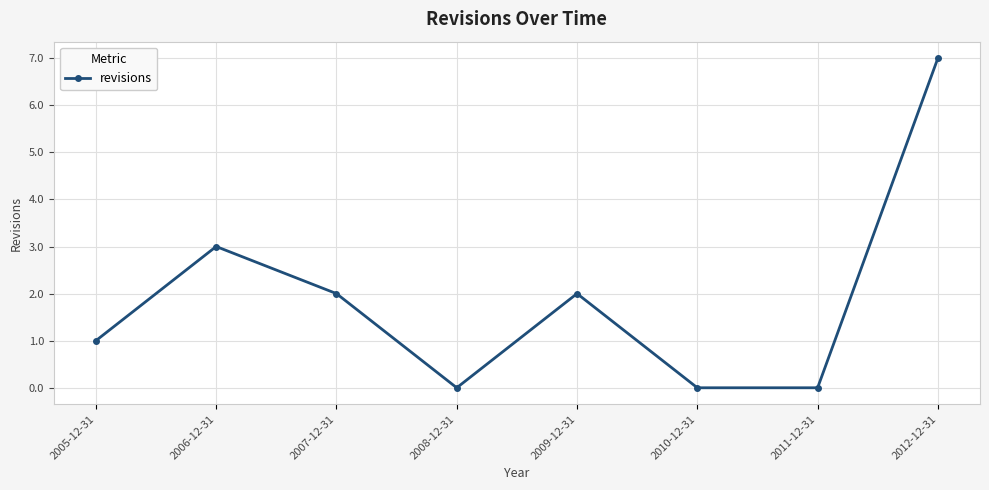

What is the difference between the values at 2006-12-31 and 2005-12-31?

2